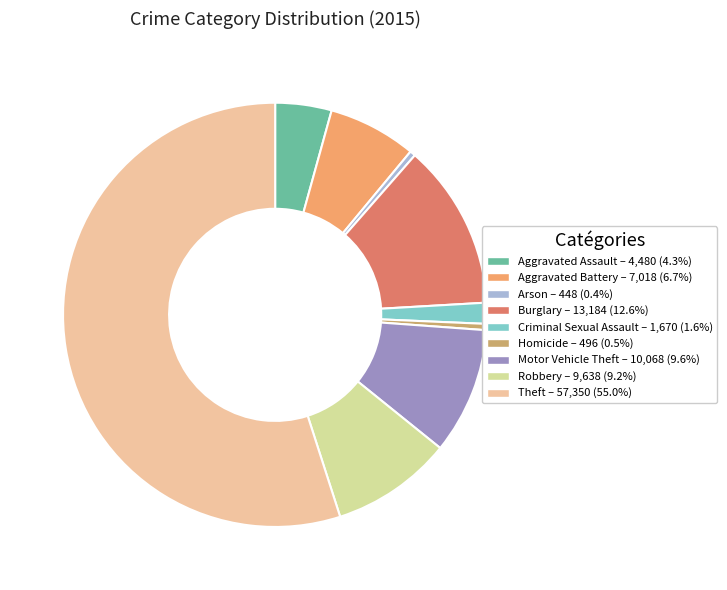

What is the ratio of the value at Aggravated Battery to the value at Aggravated Assault?

1.6